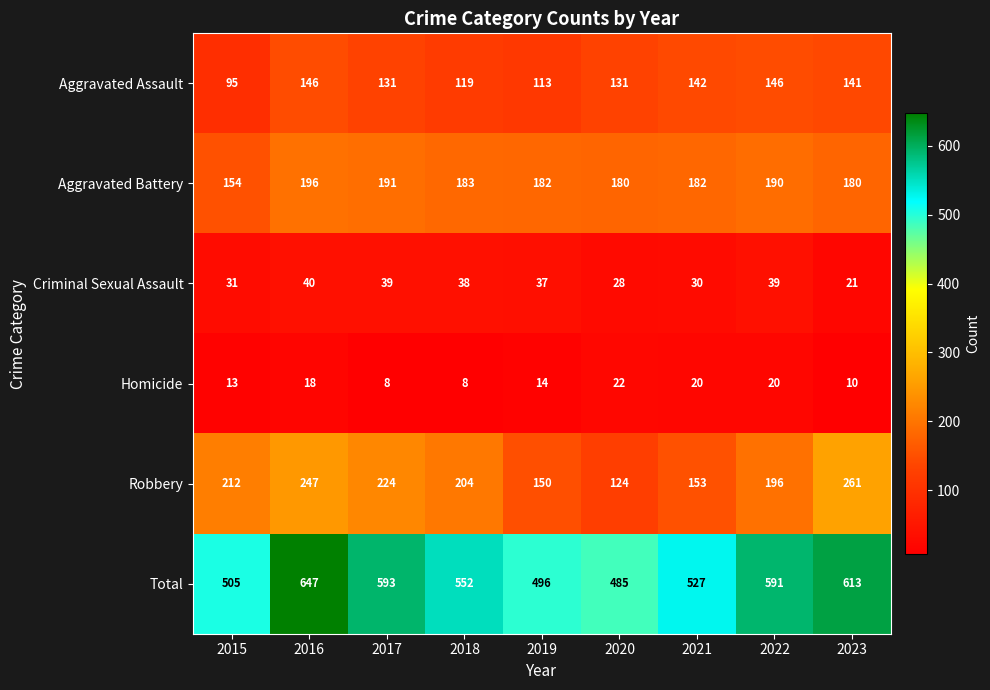

Which series has the largest range (max minus min)?

Total